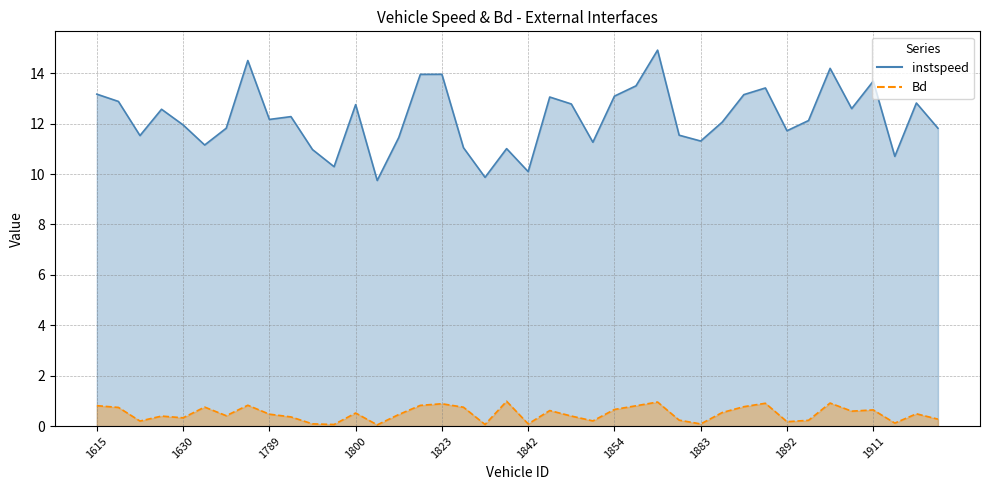

What is the total value across all series at 1866?

14.3